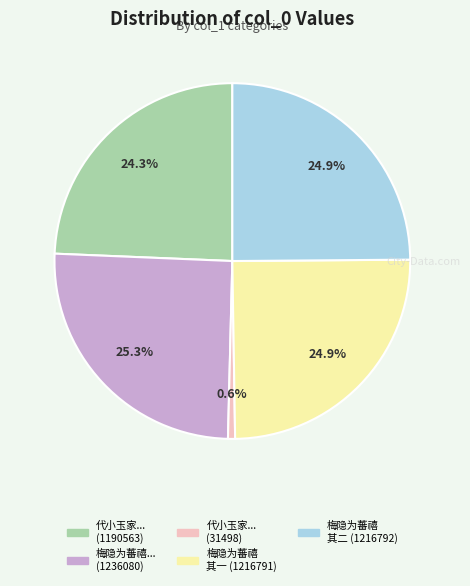

Is there a majority slice in this chart?

No